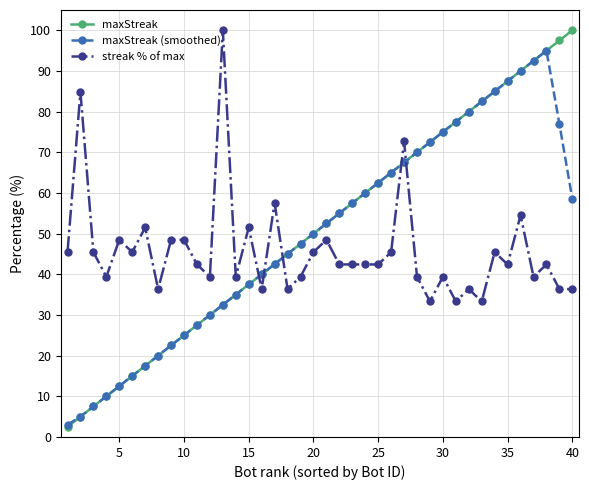

True or false: streak % of max has more than 1 points higher than both neighbors.

True